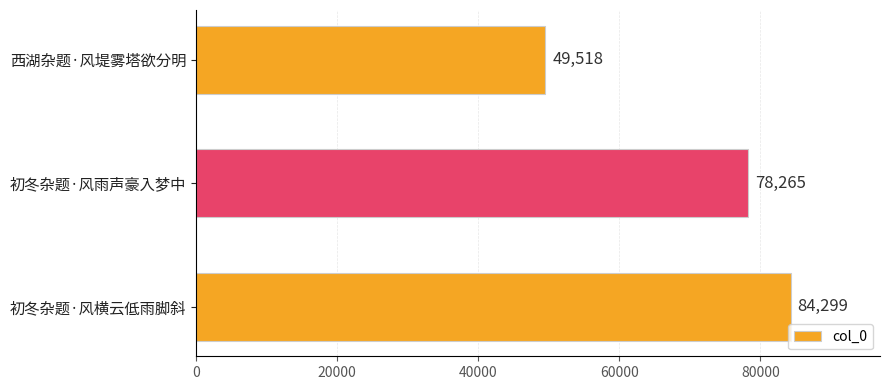

What is the average value?

70694